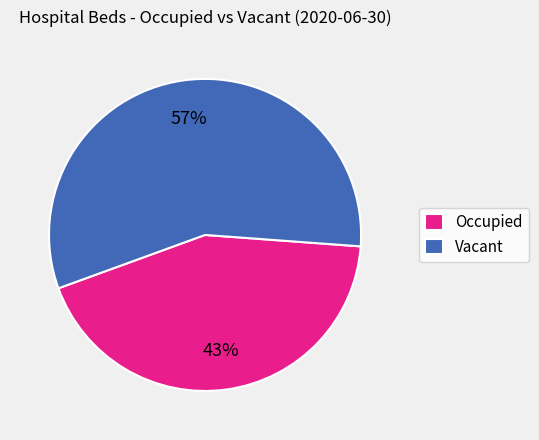

Rank the categories by value from lowest to highest.

Occupied, Vacant